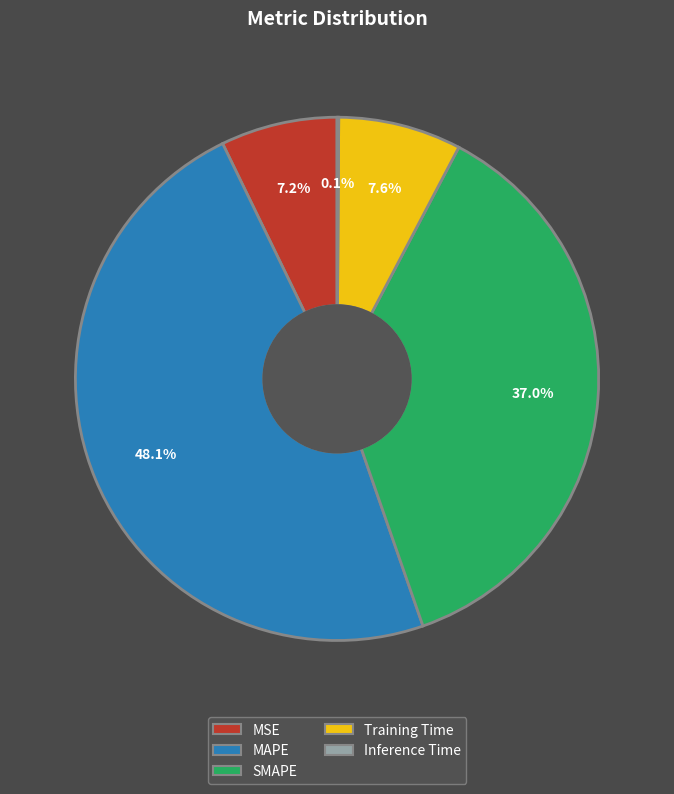

True or false: Training Time accounts for 21% of the total.

False